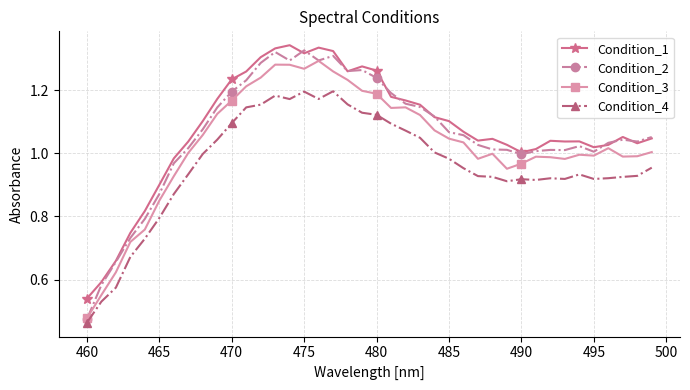

True or false: Condition_2 has more than 1 interior local peaks.

True